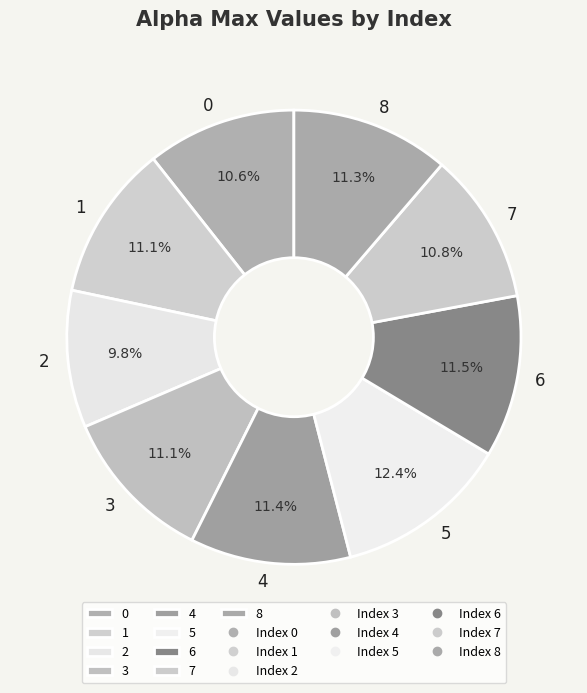

Count the number of slices in the pie.

9